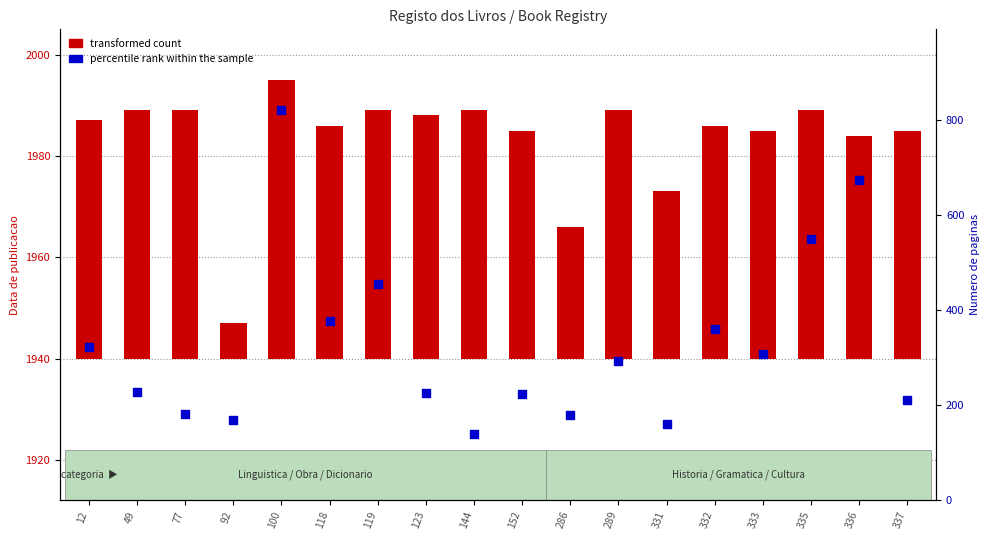

Which has a higher value, 333 or 286?

333